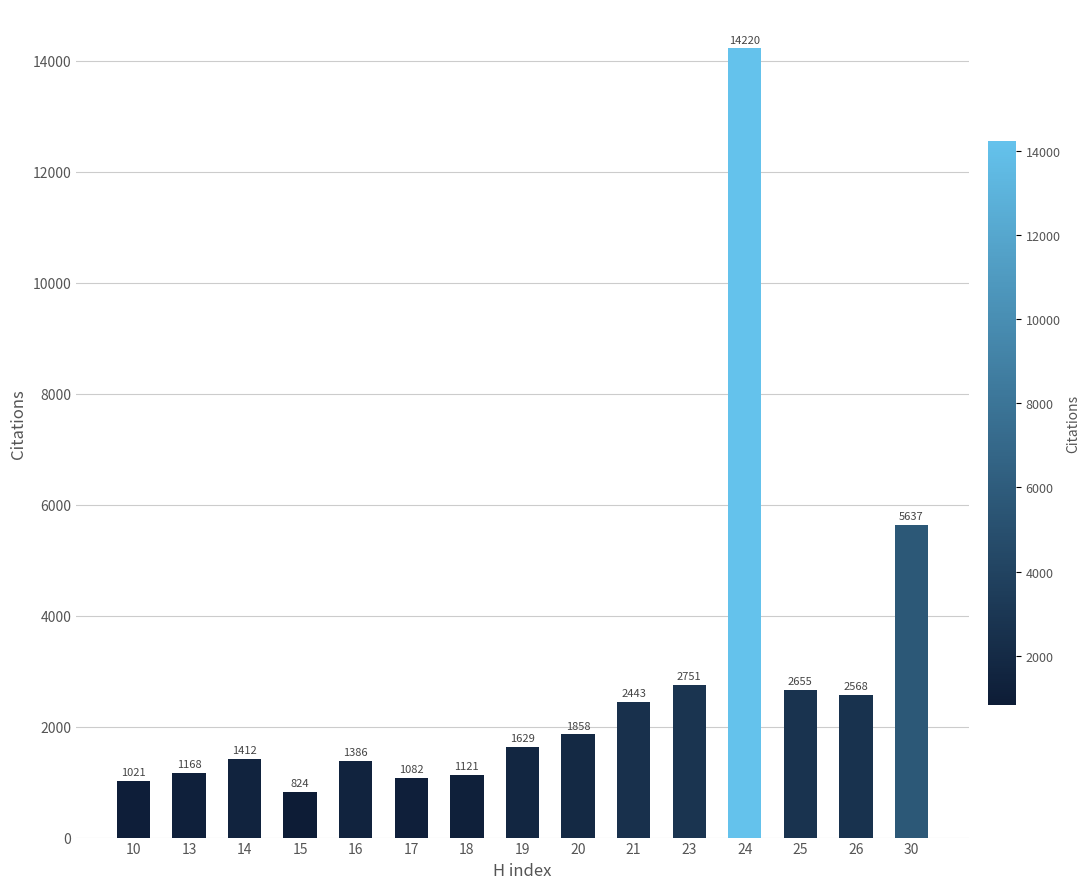

What is the average value?

2785